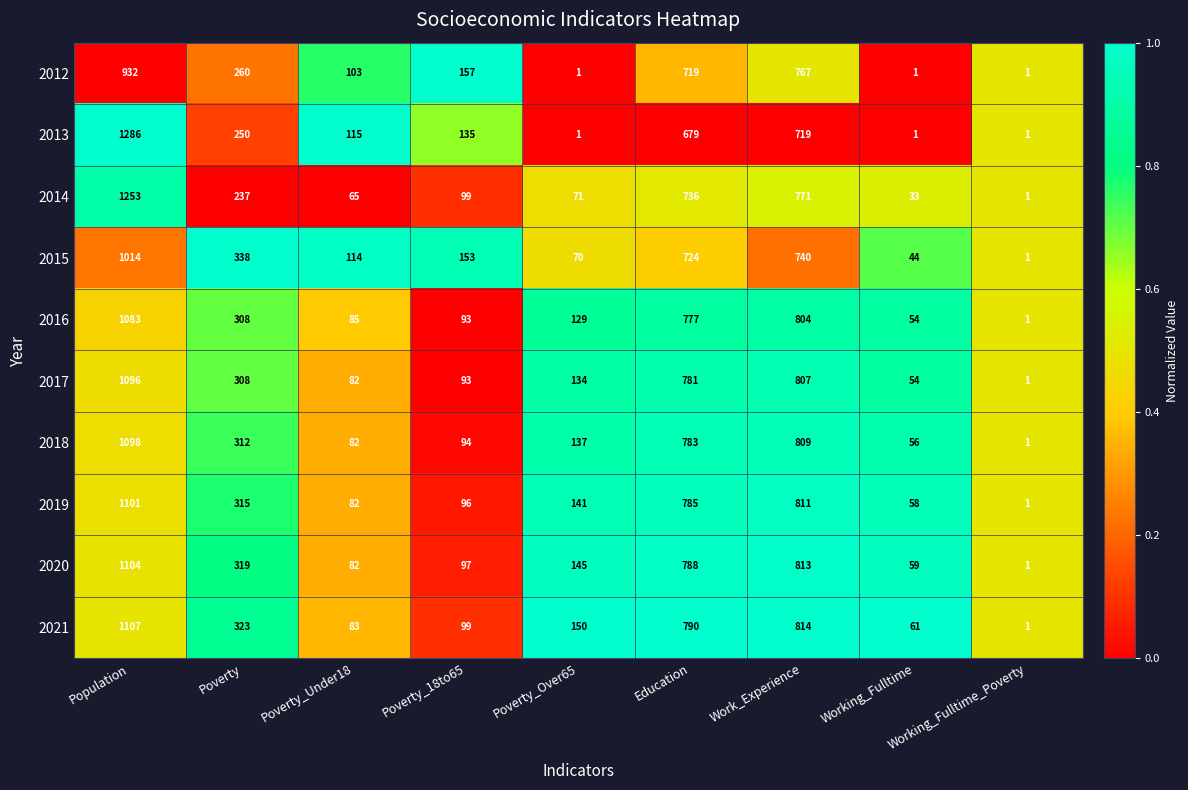

List the series in order of their peak value, highest first.

2013, 2014, 2021, 2020, 2019, 2018, 2017, 2016, 2015, 2012